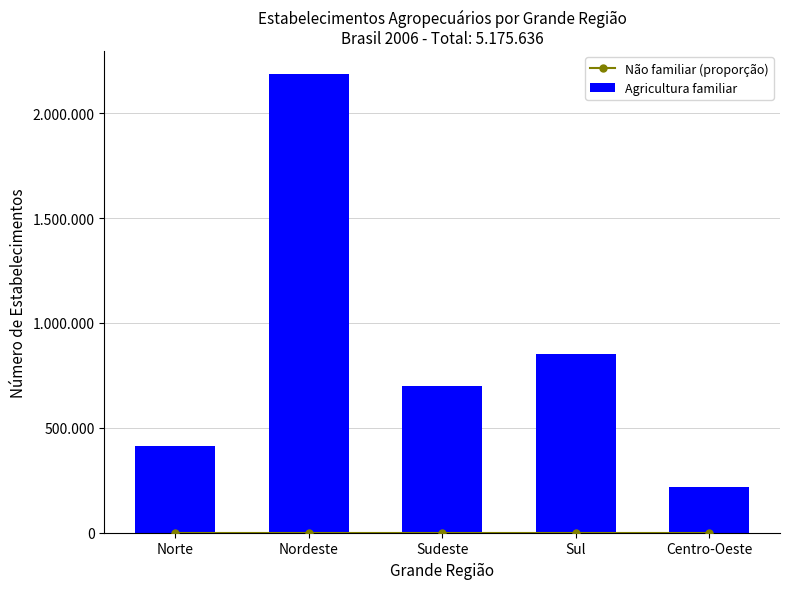

Reading left to right, extract all data points from this chart.

Não familiar (proporção): 0.1	0.1	0.2	0.2	0.3
Agricultura familiar: 412666.0	2187131.0	699755.0	849693.0	217022.0